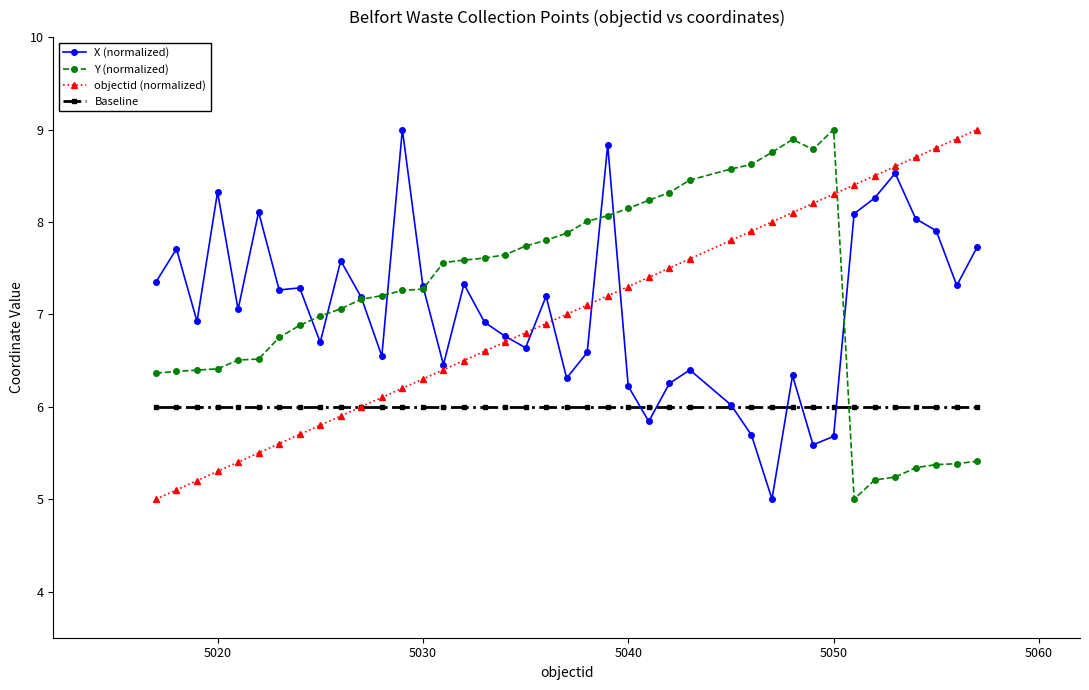

What is the value of the Y (normalized) point at the 11th from the left?

7.2